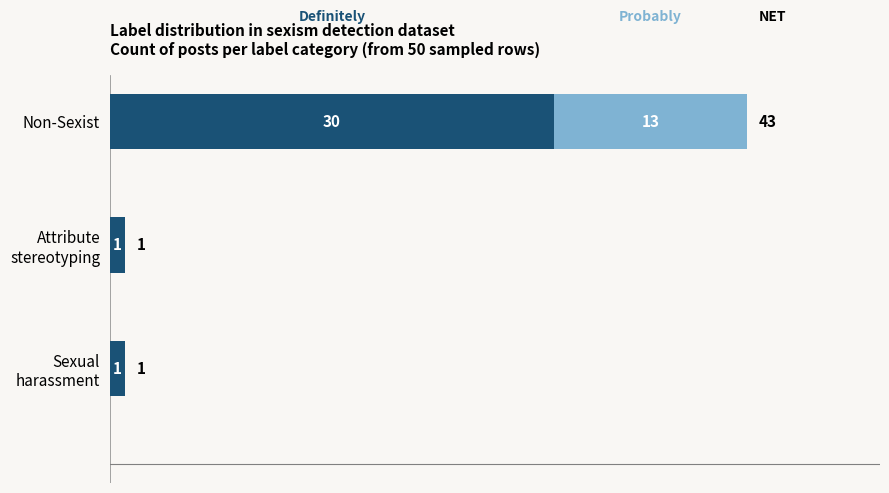

At which category is the sum across all series the highest?

Non-Sexist